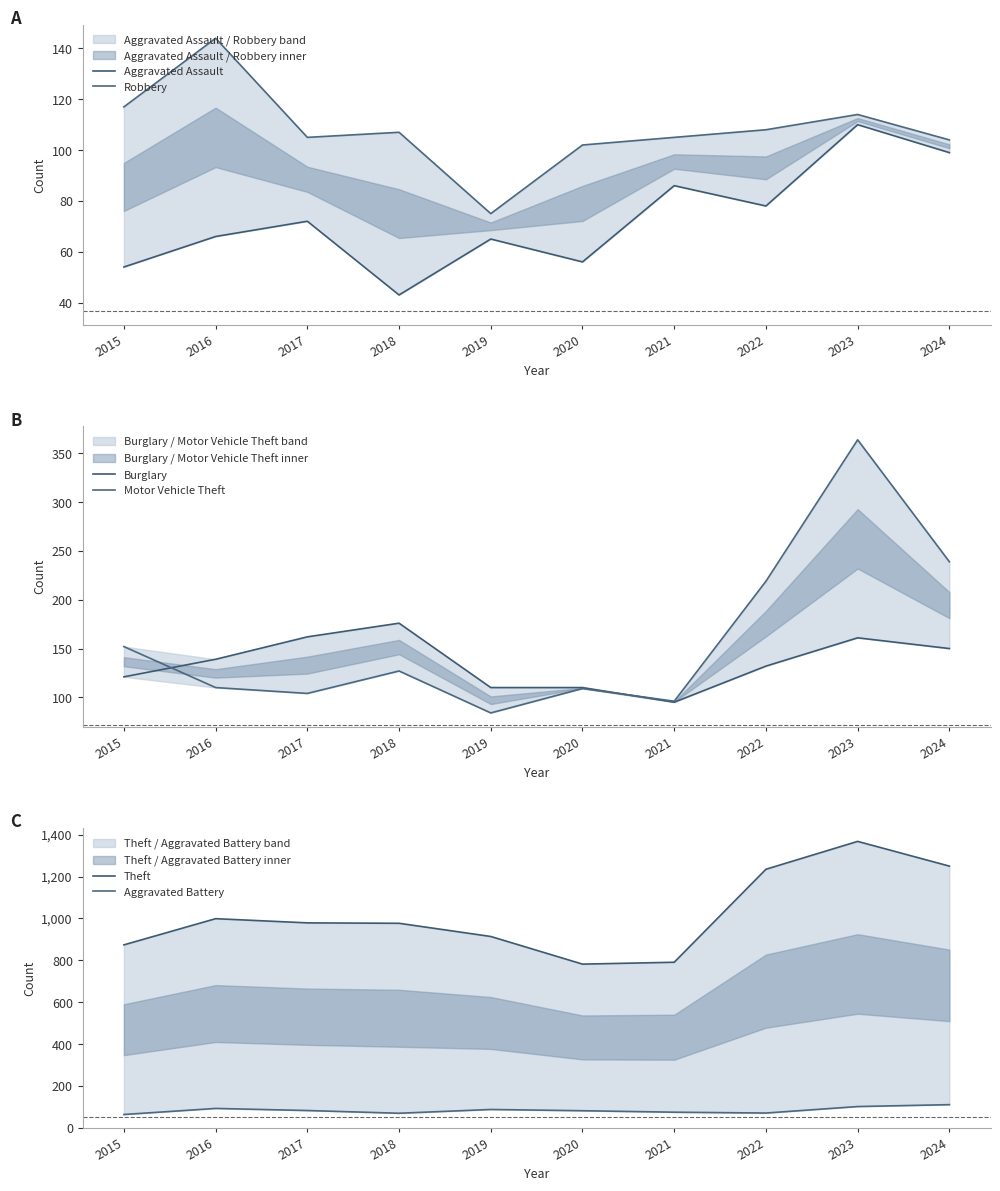

At which category does Burglary reach its first local peak?

2018